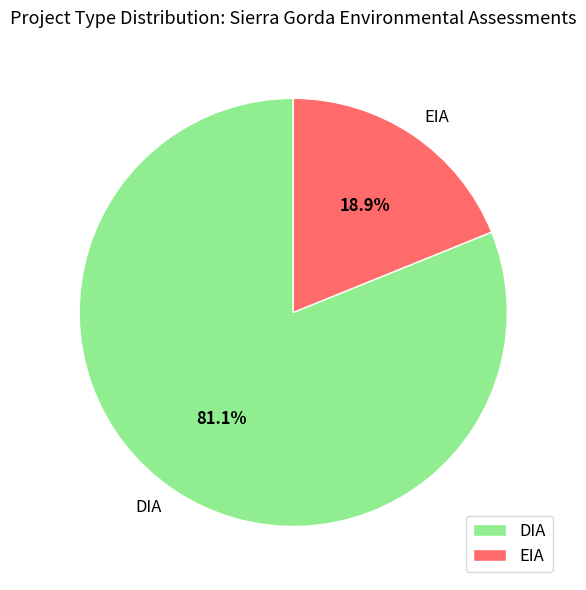

What is the majority slice?

DIA